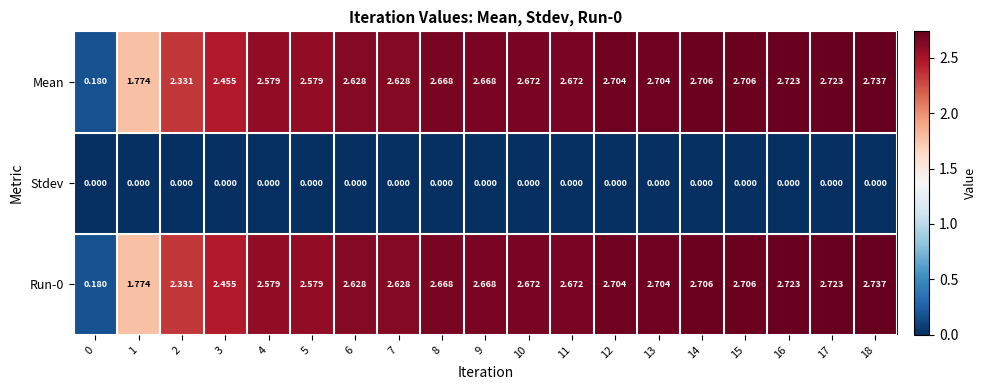

At how many categories does at least one series exceed 0?

19